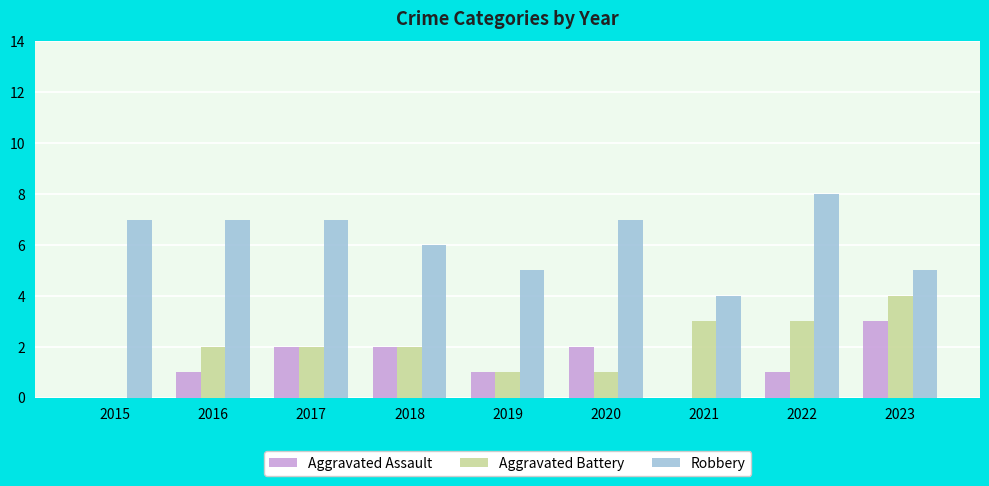

The value of Aggravated Battery at 2020 is 2. True or false?

False